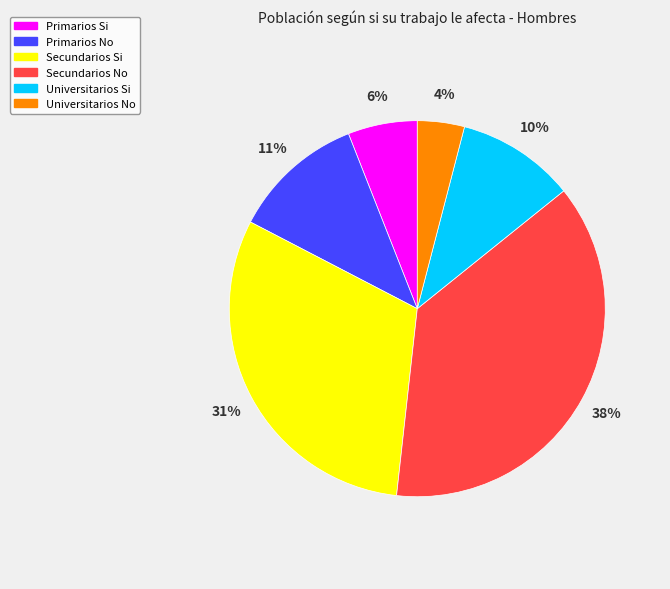

What is the ratio of the value at Universitarios No to the value at Secundarios Si?

0.1